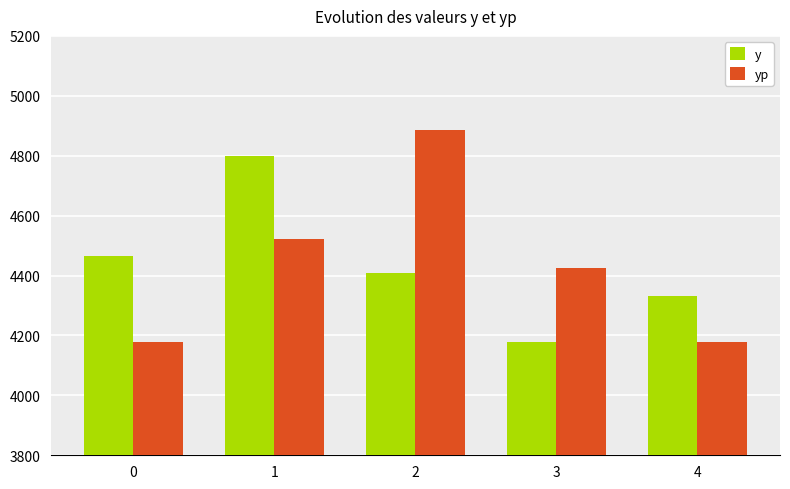

At which category is the sum across all series the highest?

1